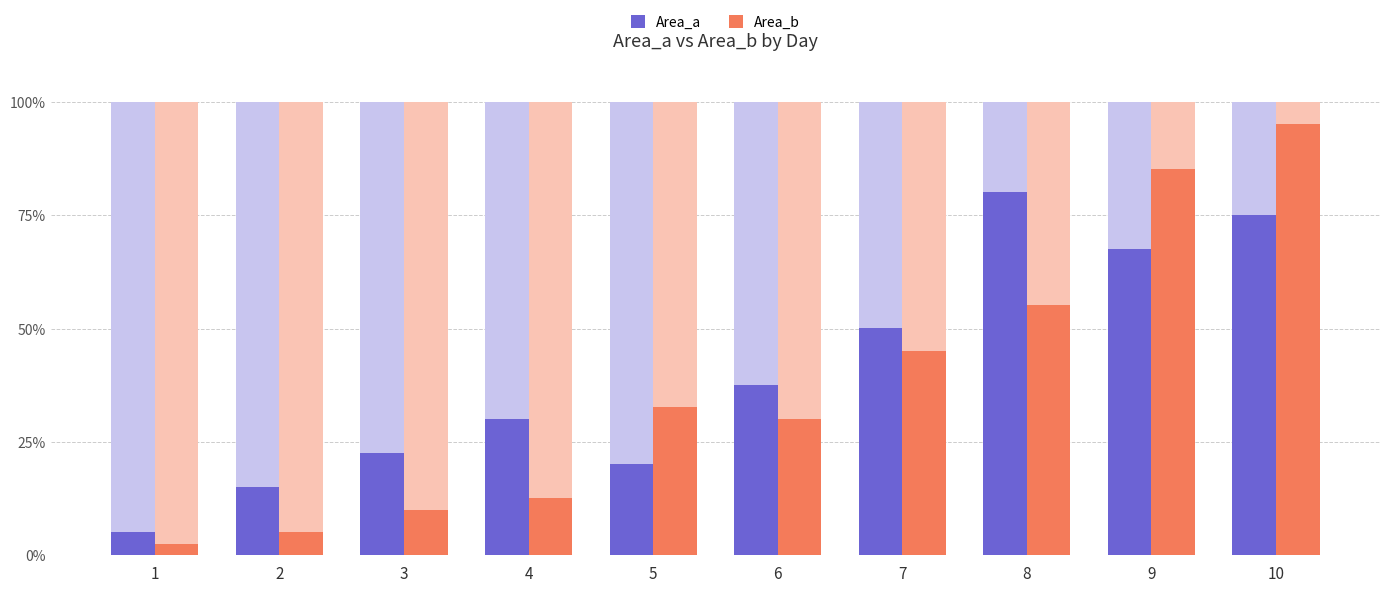

Where does the Area_b series first go above 13?

7